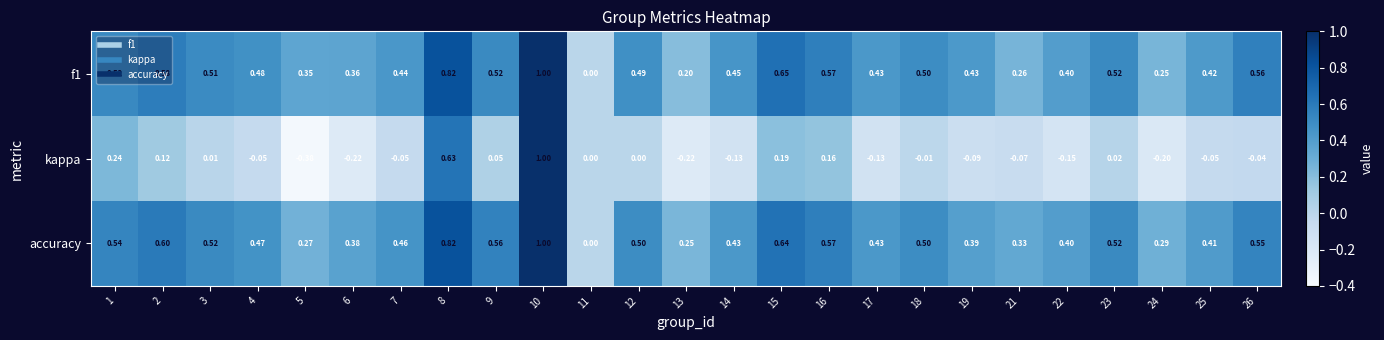

Which series has the largest total across all categories?

accuracy